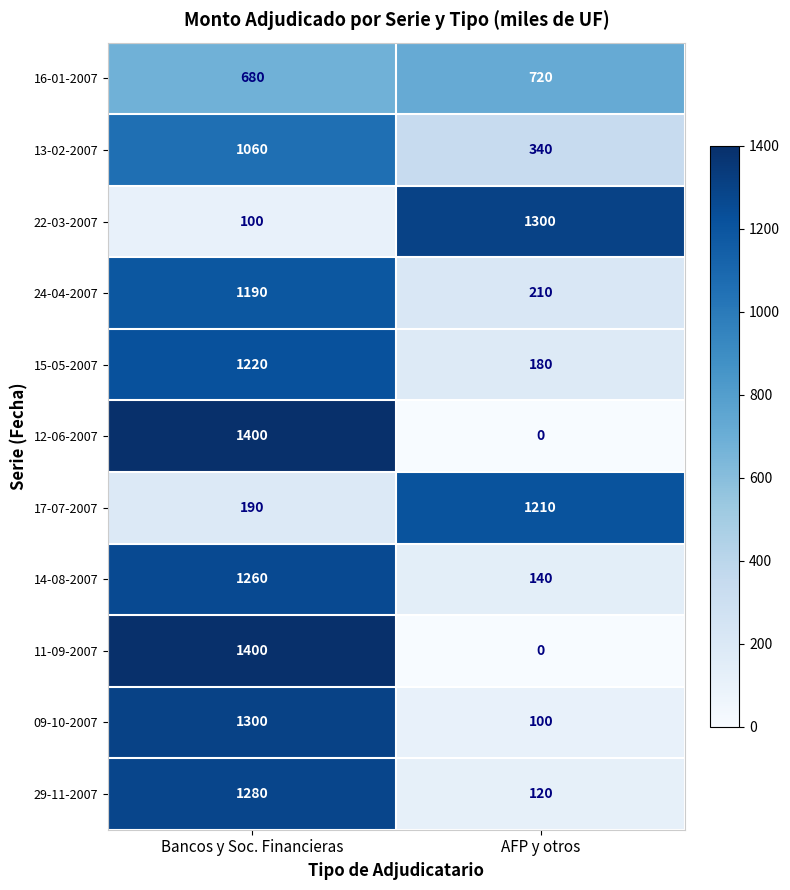

At which category is the sum across all series the highest?

Bancos y Soc. Financieras